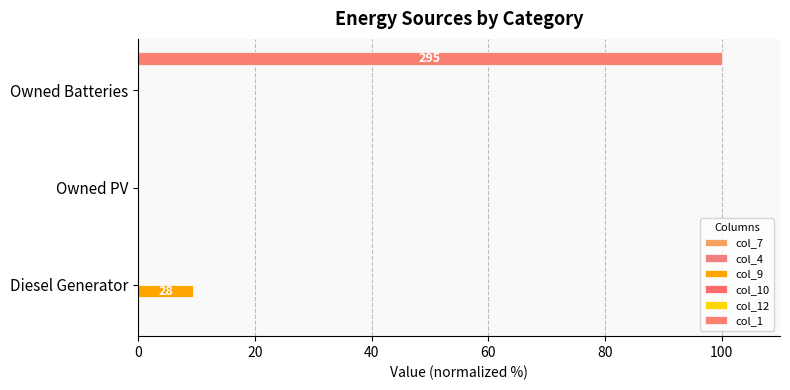

Count the number of categories in the chart.

3